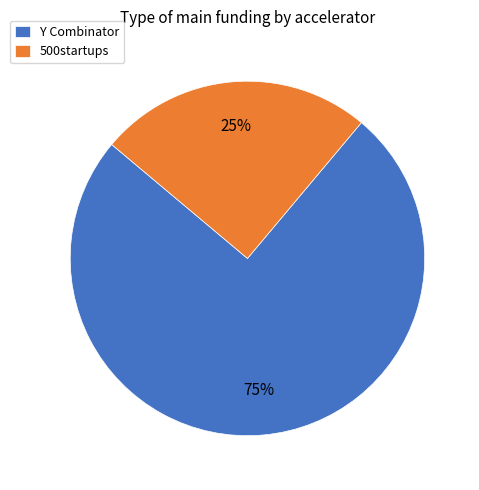

Rank the categories by value from lowest to highest.

500startups, Y Combinator